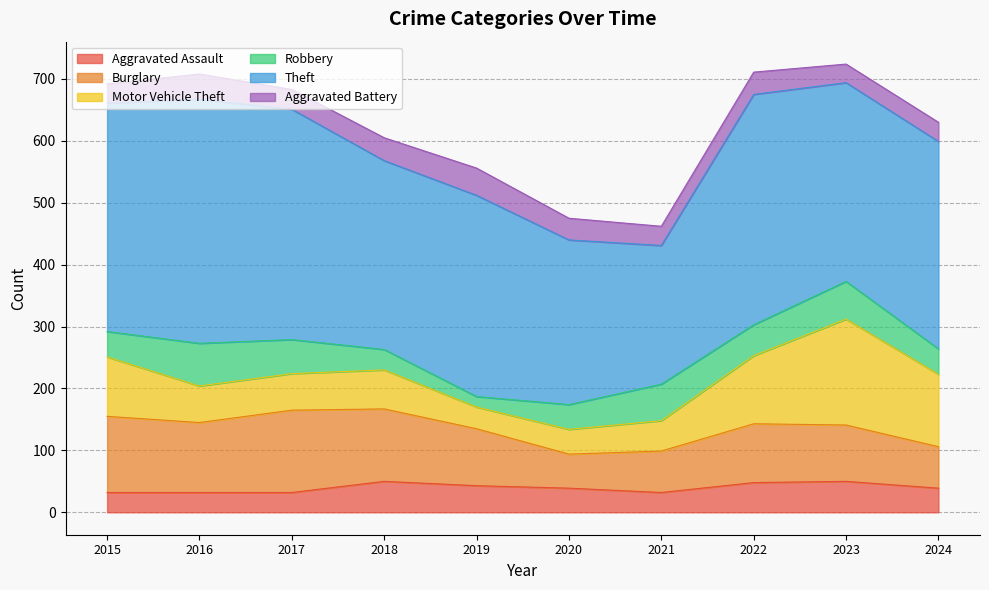

At how many categories does at least one series exceed 194?

10